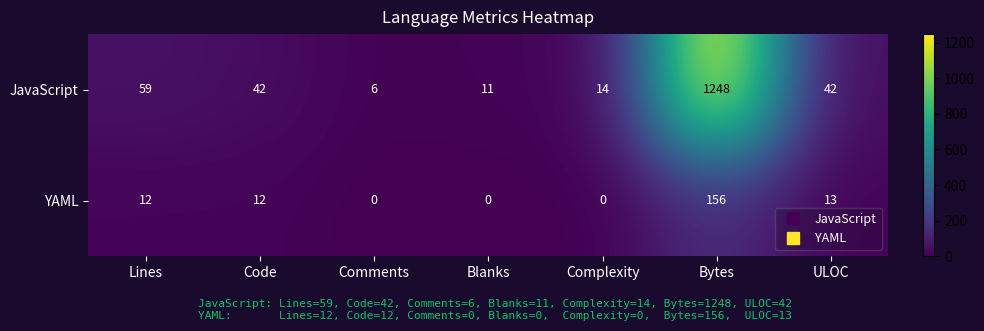

What is the average value of the JavaScript series?

203